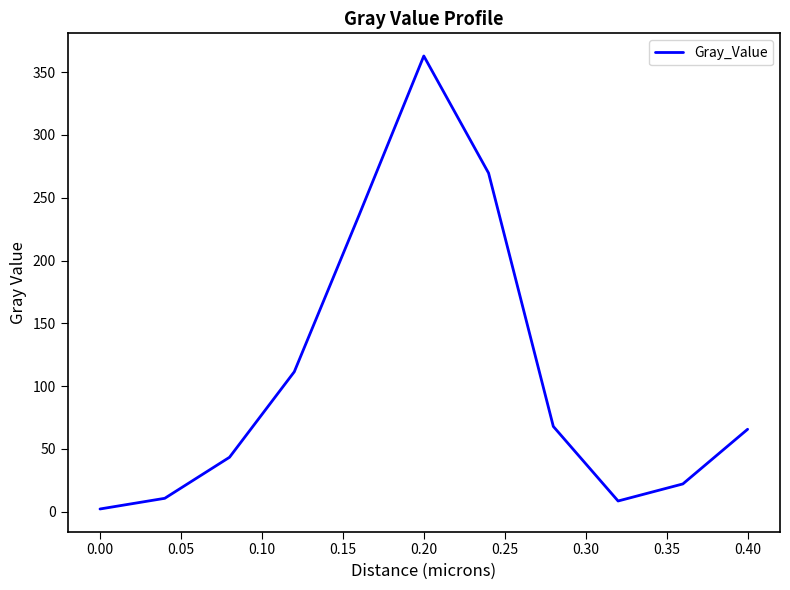

What is the greatest value displayed?

362.9